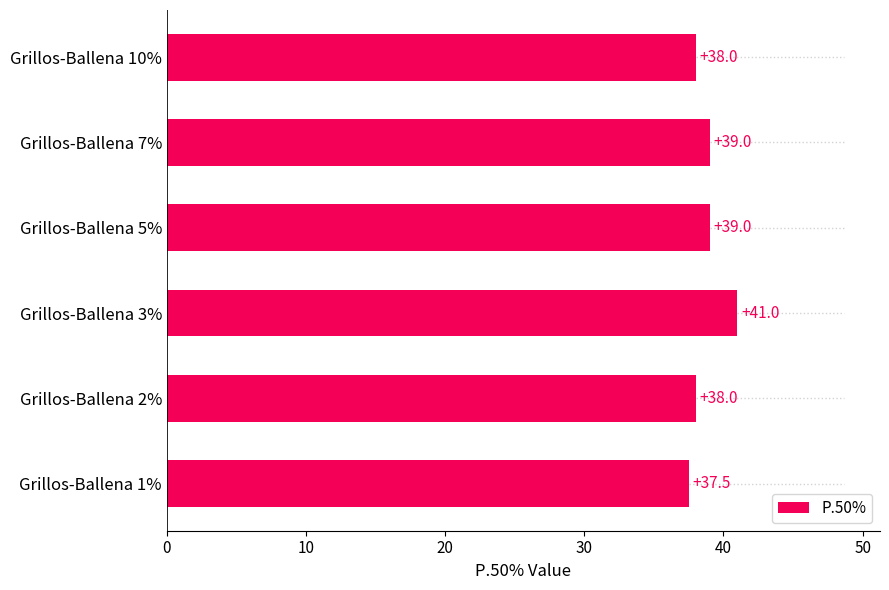

Which label corresponds to the largest value in the chart?

Grillos-Ballena 3%